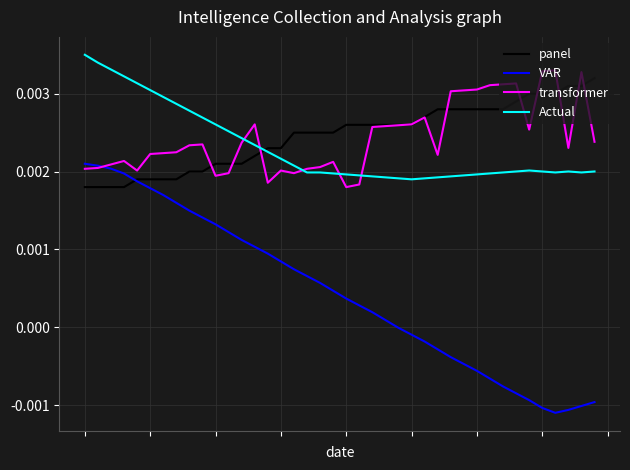

Which series has the largest range (max minus min)?

VAR